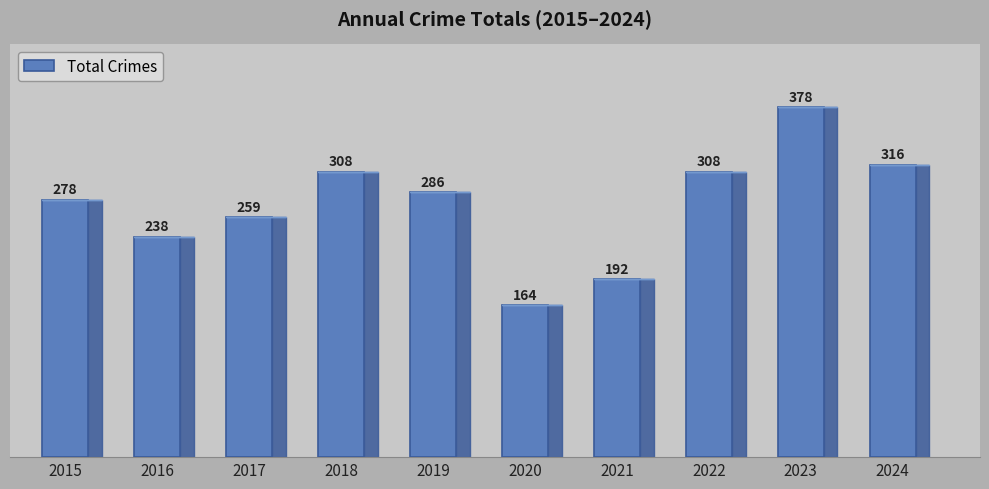

Which category has the highest value across all series?

2023